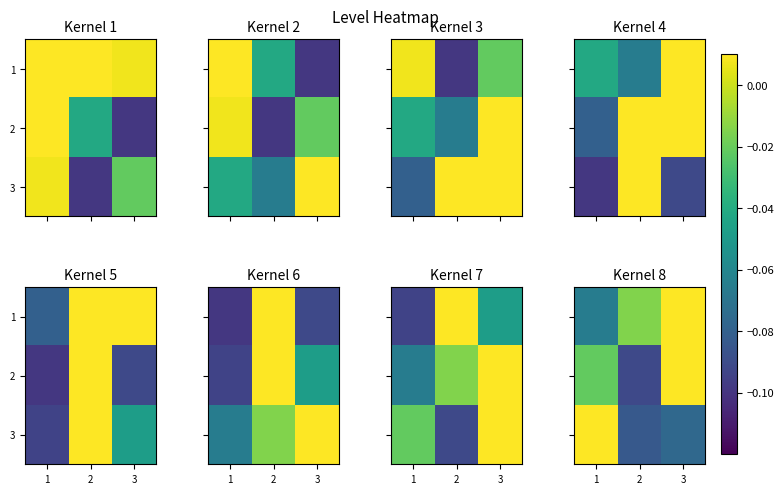

Count the number of data series in this chart.

3